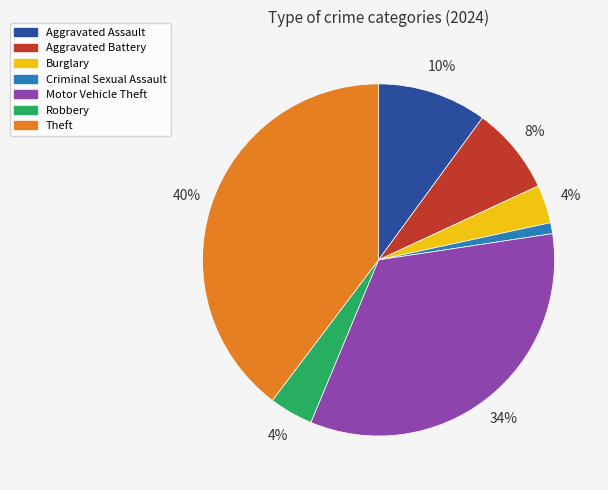

To the nearest percent, what is the average slice percentage?

14%